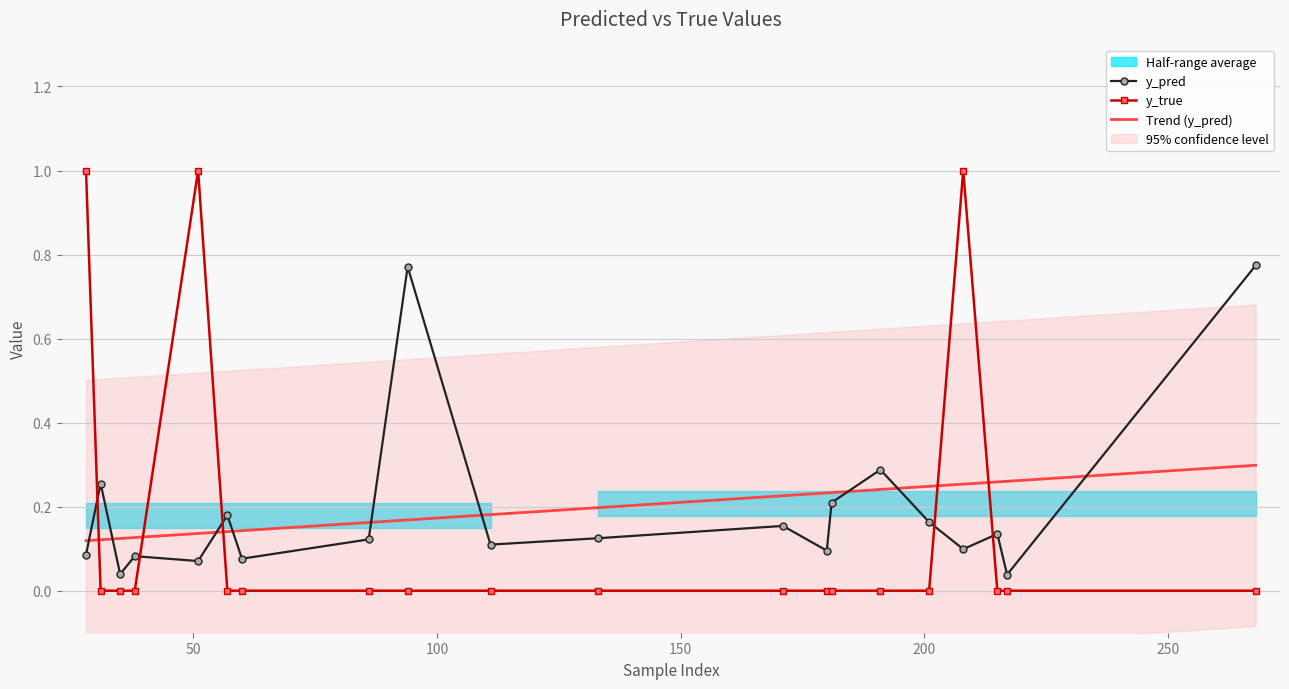

At which label does y_true reach its minimum?

31